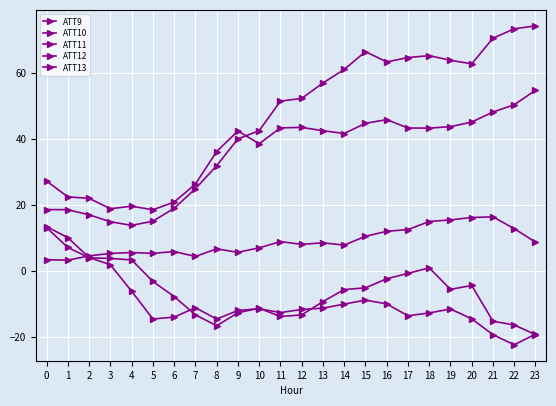

What is the total value across all series at 3?

44.9